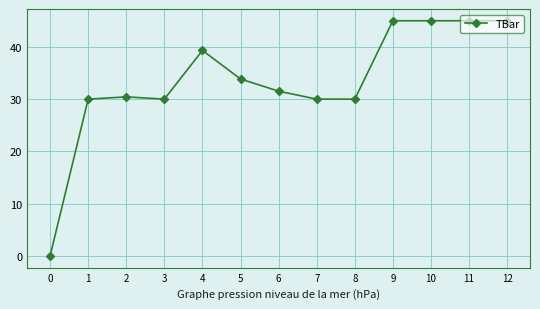

Reading left to right, what are all the values shown in this chart?

0.0	30.0	30.4	30.0	39.3	33.9	31.5	30.0	30.0	45.0	45.0	45.0	45.0